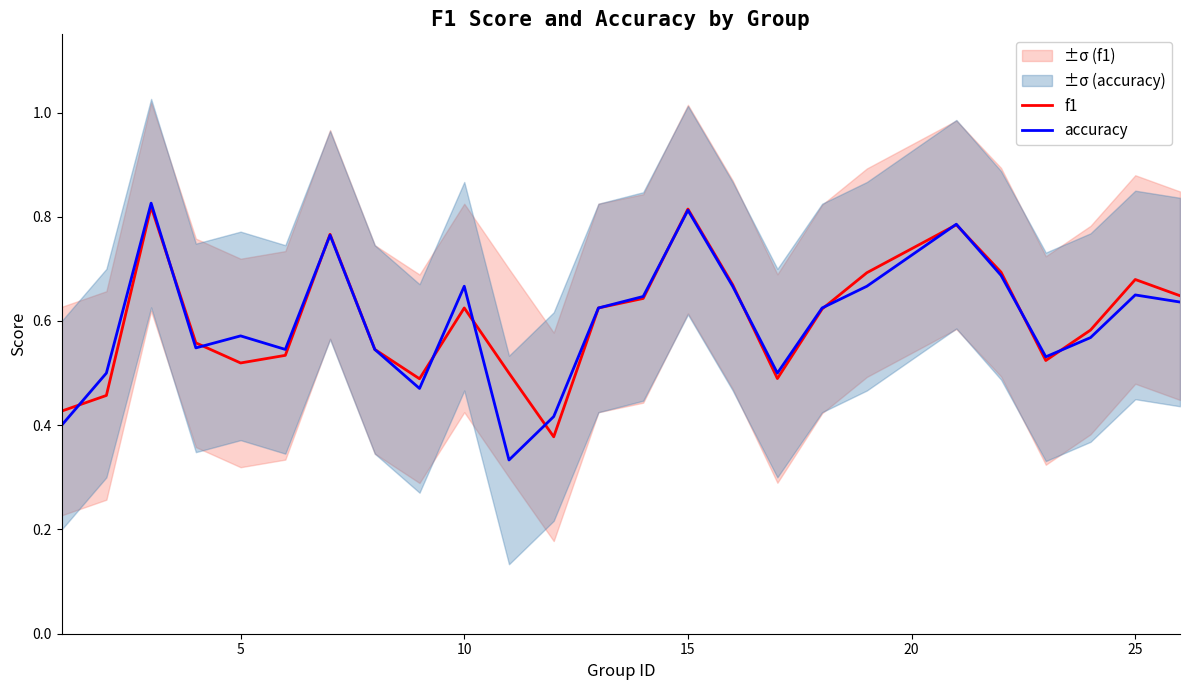

The accuracy series shows 1.0 at 10. True or false?

False